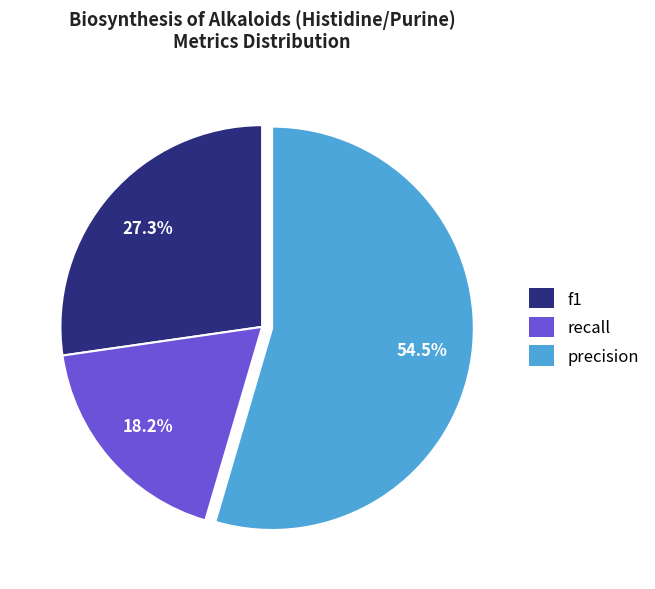

Between recall and precision, which is larger?

precision